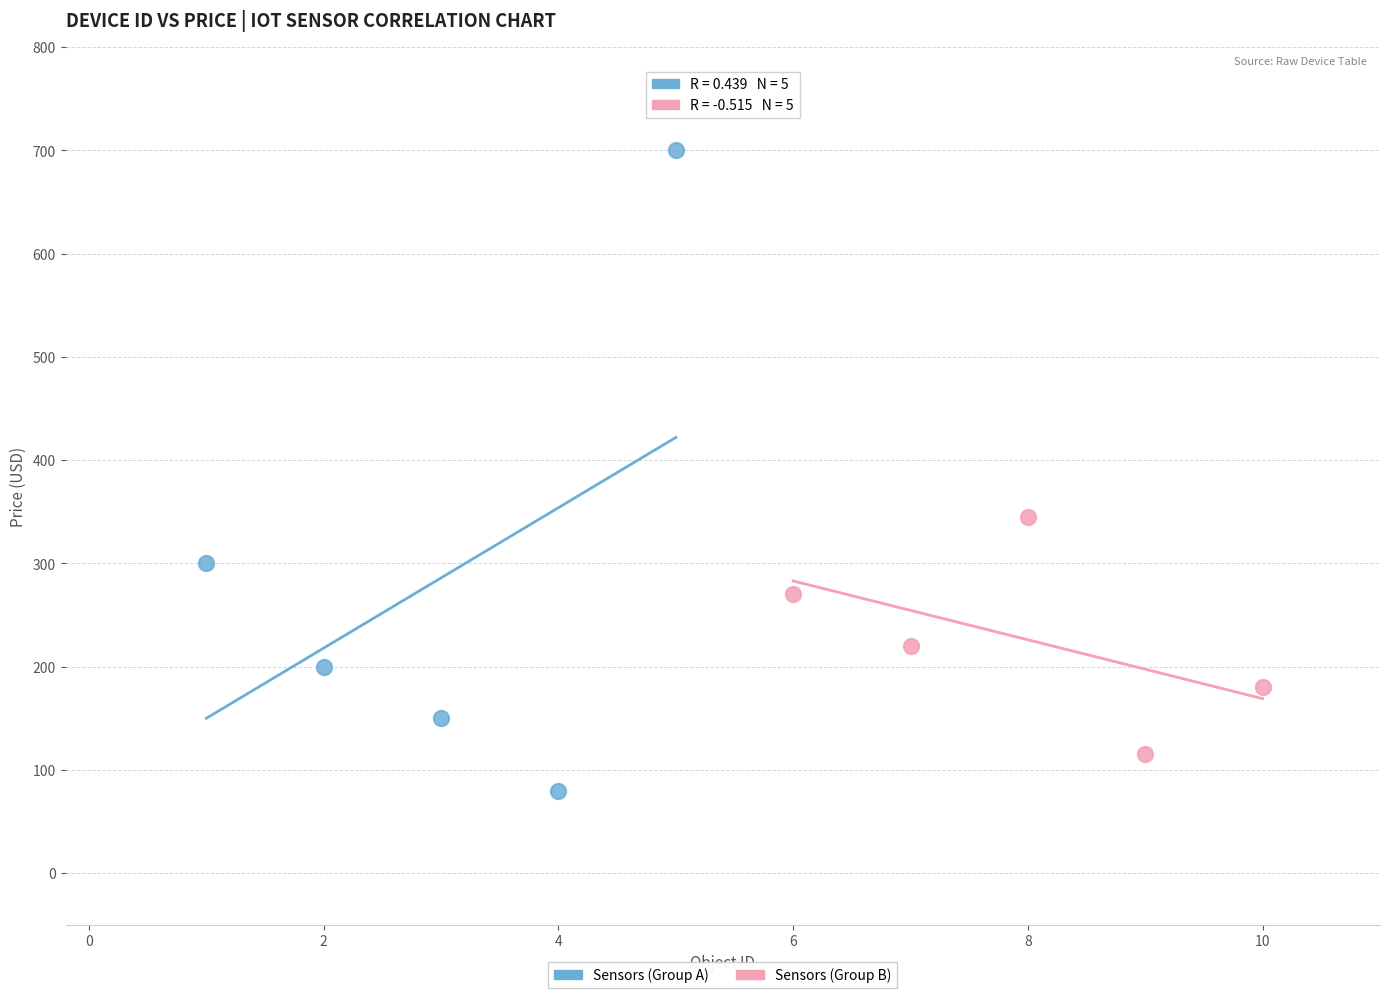

Which series contains the highest Y value?

Sensors (Group A)